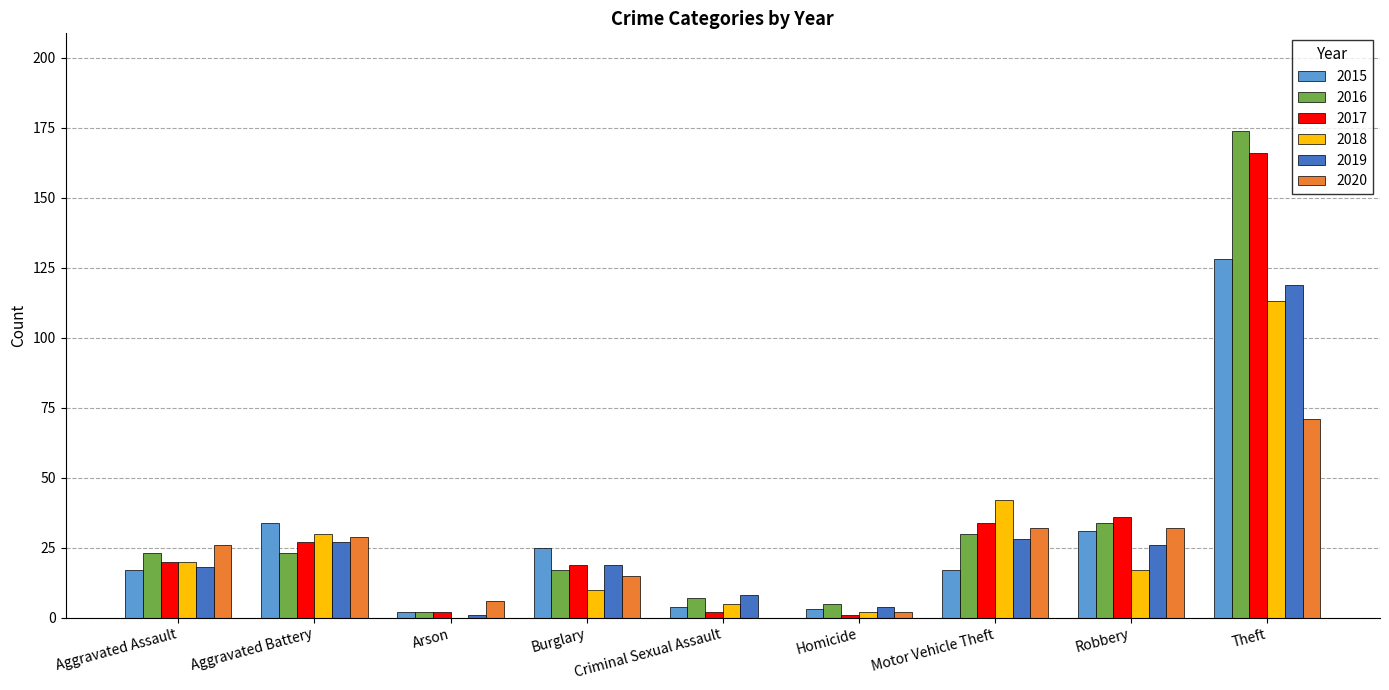

True or false: 2018 has a value of 17 at Robbery.

True